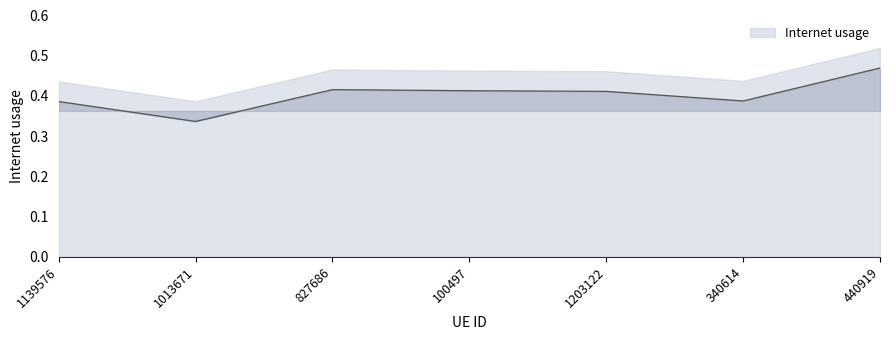

Which category has the lowest value across all series?

1013671